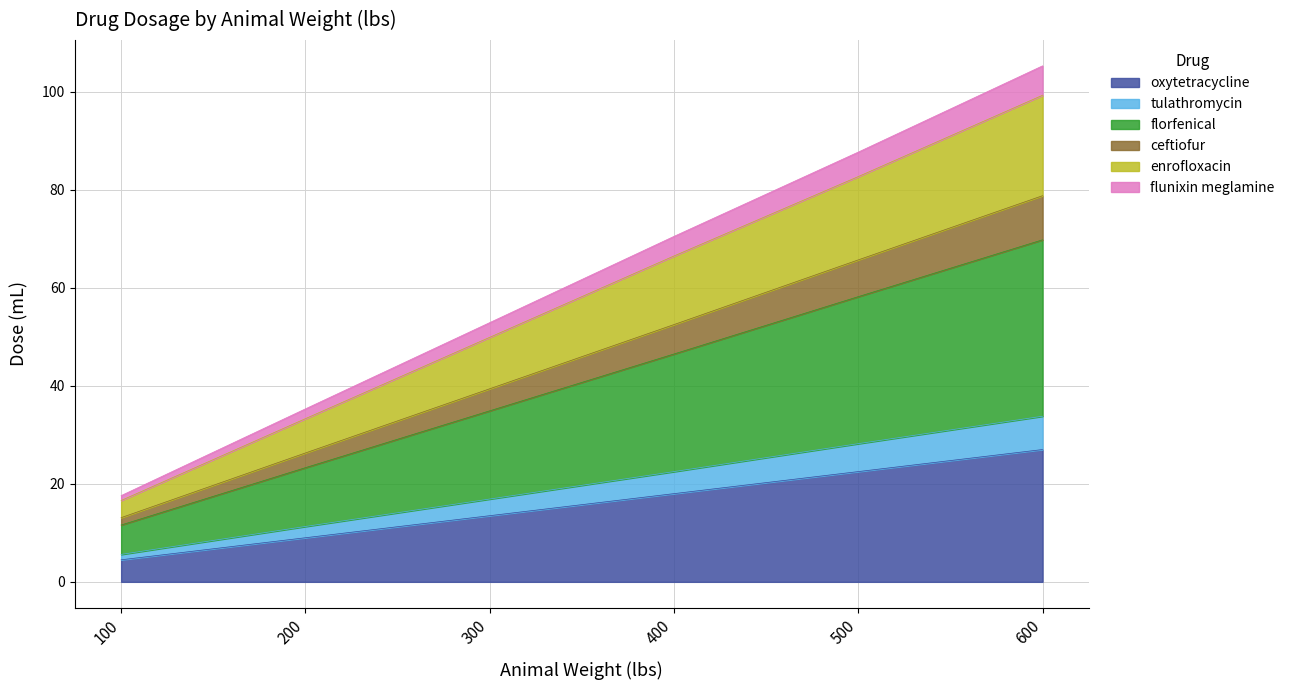

What is the total value across all series at 300?

52.9